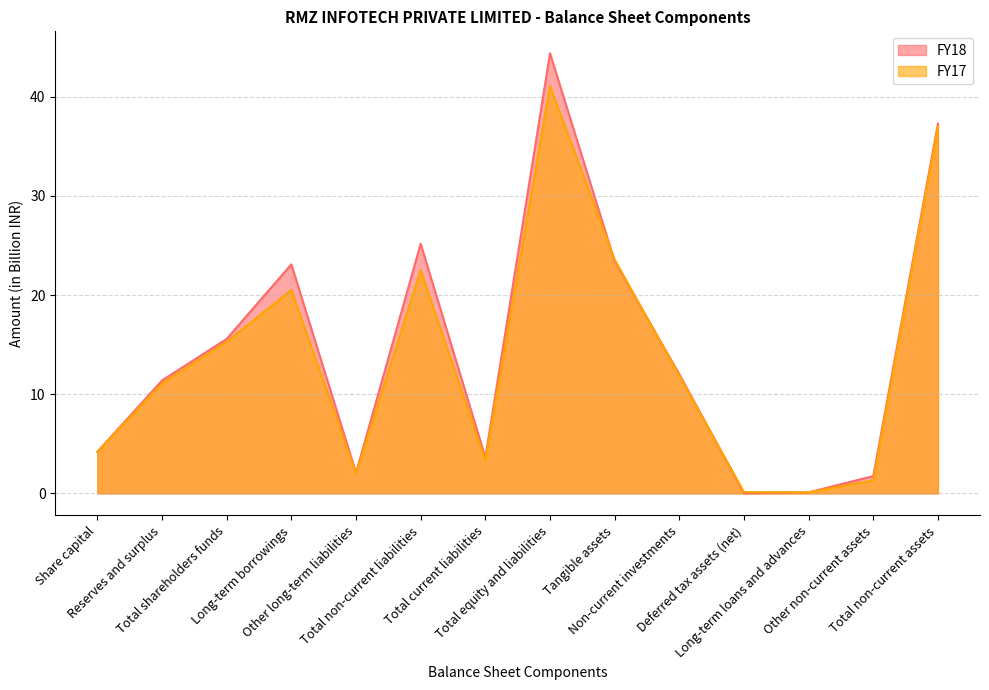

What is the label of the 13th point from the right?

Reserves and surplus